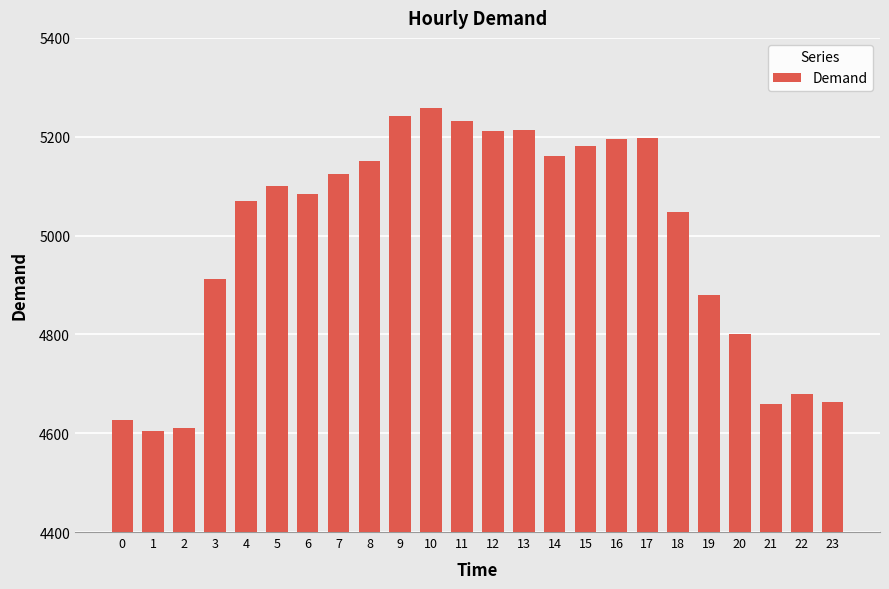

What is the ratio of the value at 6 to the value at 12?

1.0